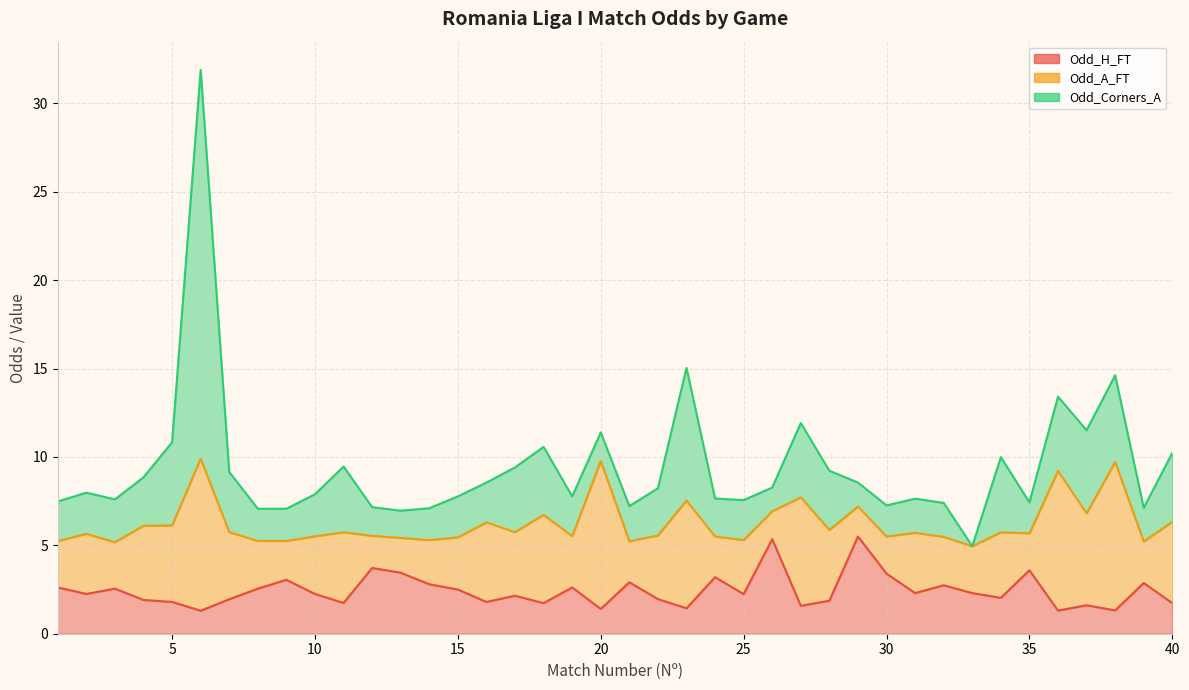

How many lines are shown in the chart?

4